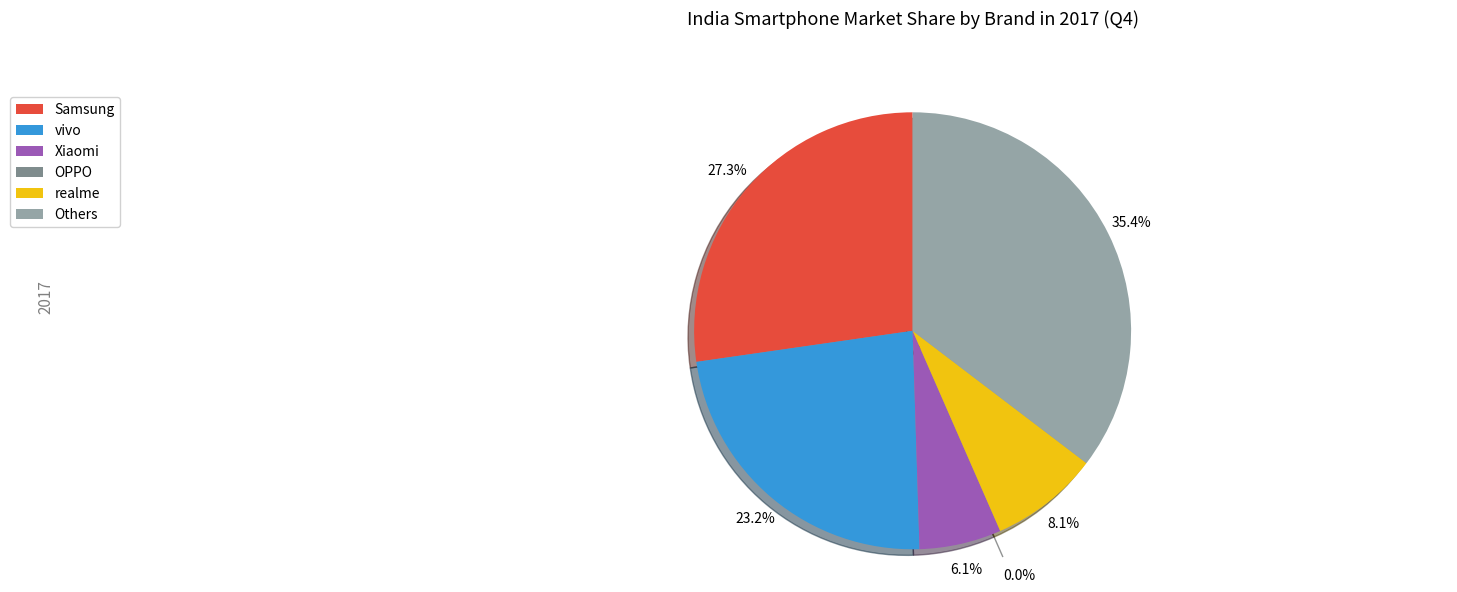

Is vivo the majority of the pie?

No